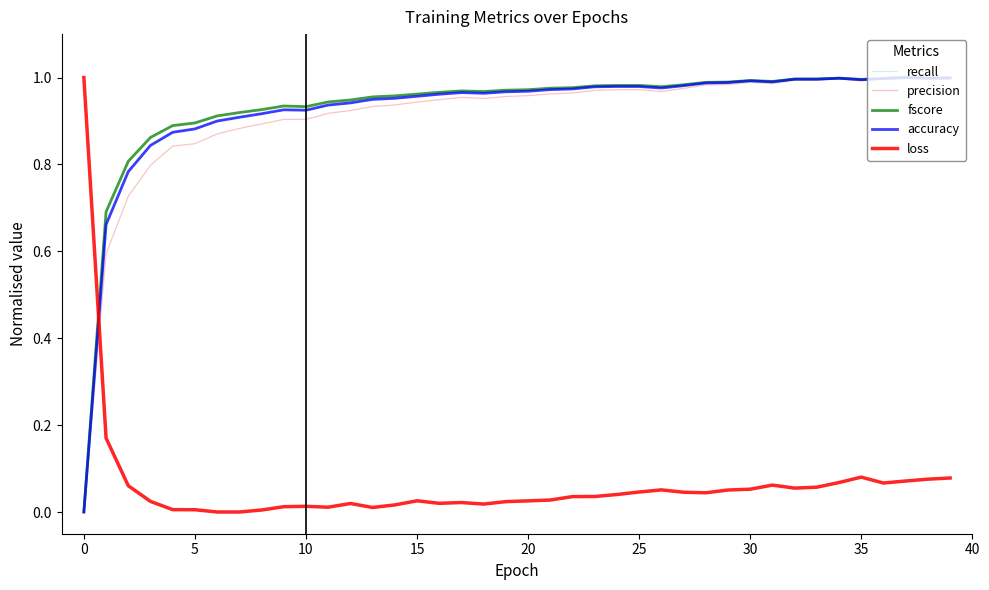

How many times do loss and precision cross each other?

1